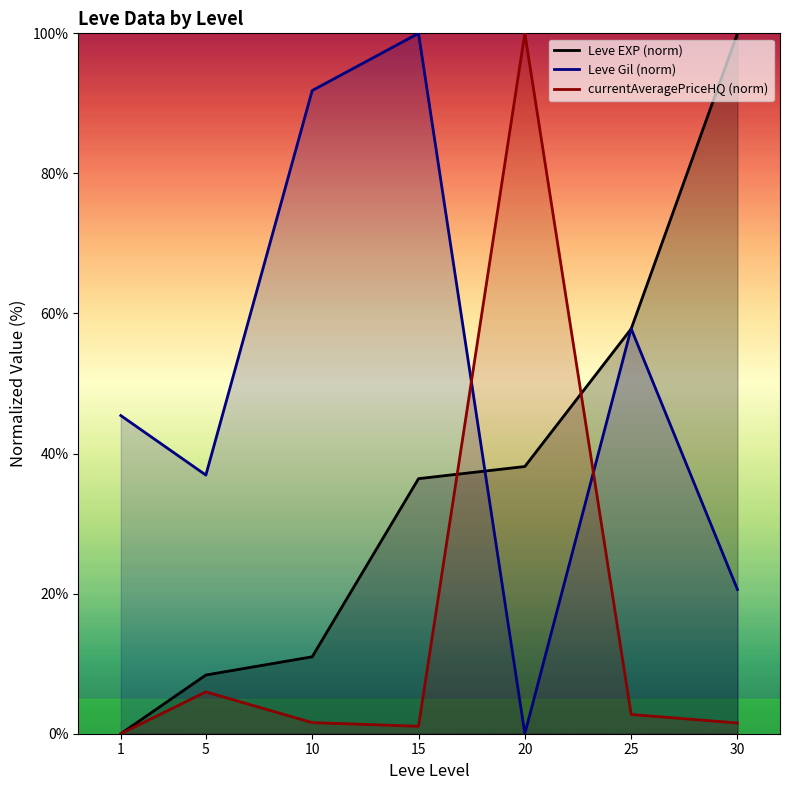

What is the difference between the highest and lowest values at 20?

100.0